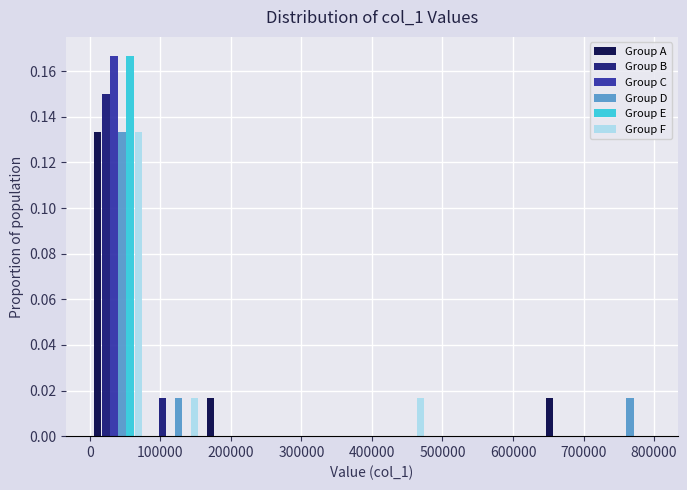

Reading left to right, transcribe this chart: for each range on the x-axis, give the height of each series' bar. Neither the bar edges nor the heights are printed on the chart, so give them approximately, as read against the axes.

0 to 80000: Group A=0.134	Group B=0.150	Group C=0.166	Group D=0.134	Group E=0.166	Group F=0.134
80000 to 160000: Group A=0	Group B=0.016	Group C=0	Group D=0.016	Group E=0	Group F=0.016
160000 to 240000: Group A=0.016	Group B=0	Group C=0	Group D=0	Group E=0	Group F=0
240000 to 320000: Group A=0	Group B=0	Group C=0	Group D=0	Group E=0	Group F=0
320000 to 400000: Group A=0	Group B=0	Group C=0	Group D=0	Group E=0	Group F=0
400000 to 480000: Group A=0	Group B=0	Group C=0	Group D=0	Group E=0	Group F=0.016
480000 to 560000: Group A=0	Group B=0	Group C=0	Group D=0	Group E=0	Group F=0
560000 to 640000: Group A=0	Group B=0	Group C=0	Group D=0	Group E=0	Group F=0
640000 to 720000: Group A=0.016	Group B=0	Group C=0	Group D=0	Group E=0	Group F=0
720000 to 800000: Group A=0	Group B=0	Group C=0	Group D=0.016	Group E=0	Group F=0